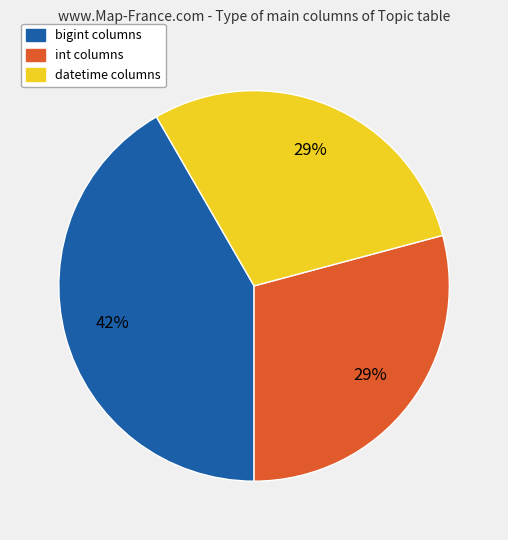

What is the largest slice in the pie chart?

bigint